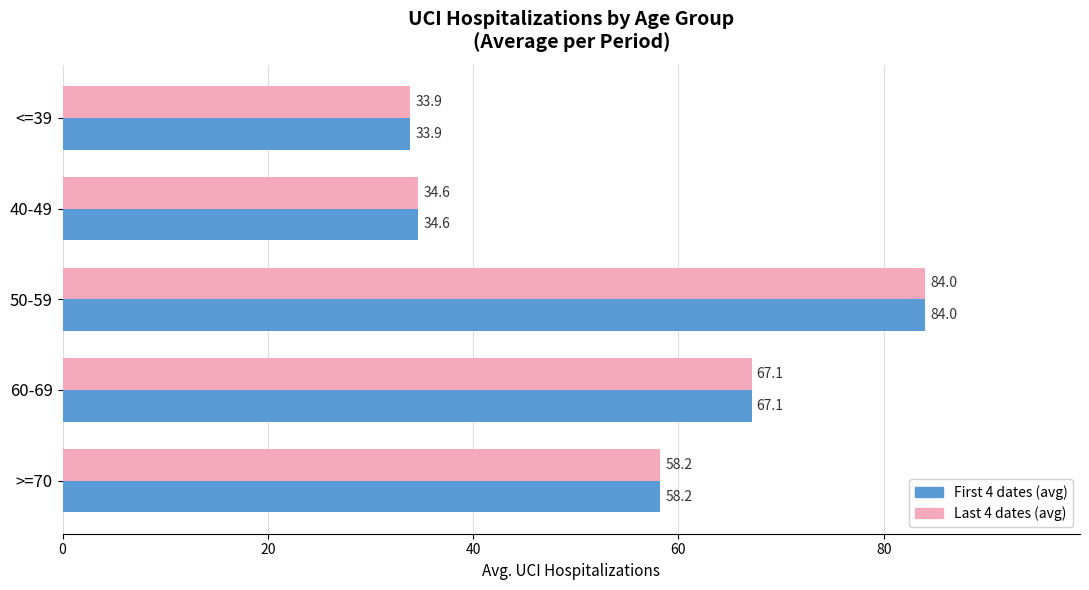

Is the value of Last 4 dates (avg) at 40-49 greater than the value of First 4 dates (avg) at <=39?

Yes